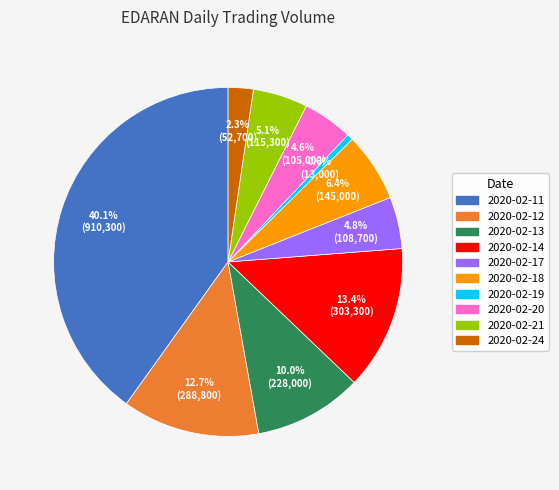

What percentage do 2020-02-21 and 2020-02-24 together represent?

7.4%